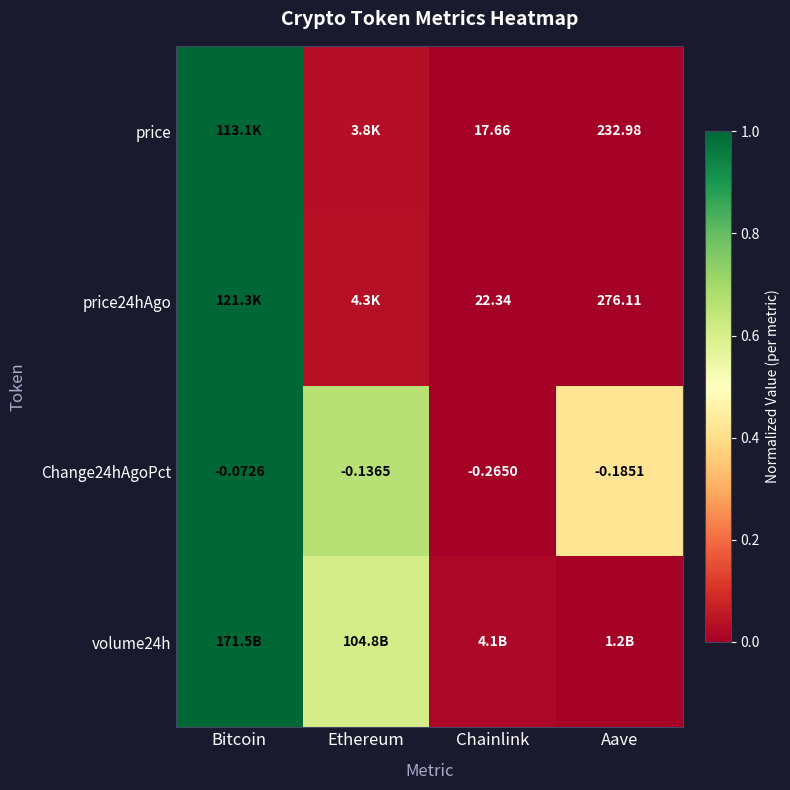

Rank the categories by Change24hAgoPct value from highest to lowest.

Bitcoin, Ethereum, Aave, Chainlink